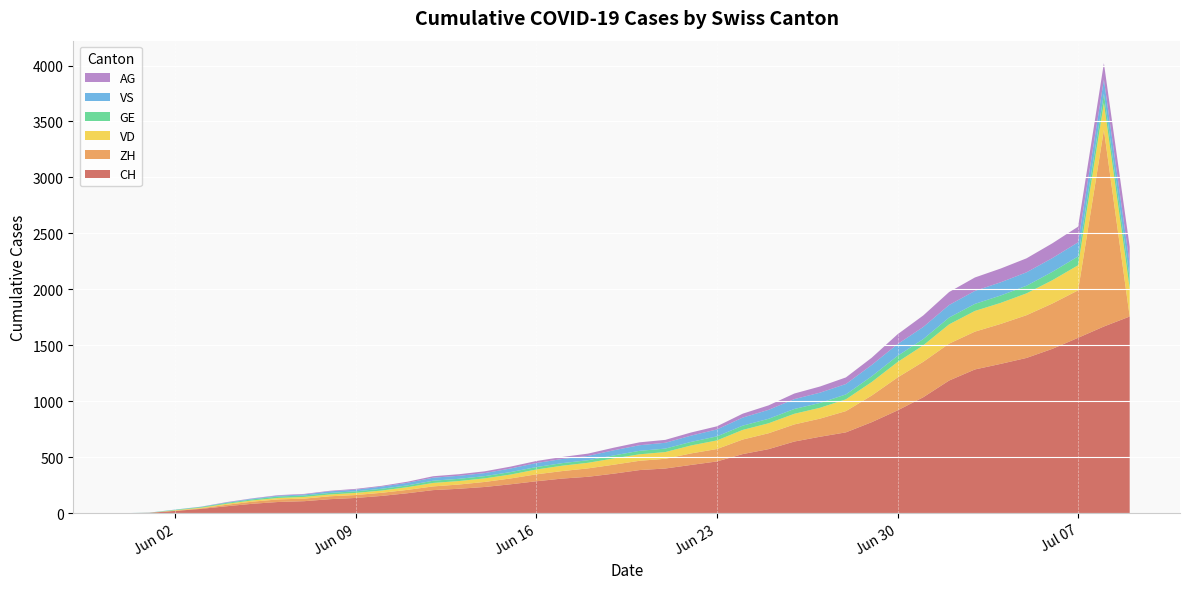

Reading left to right, what are all the values shown in this chart?

CH: 2020-05-31=0	2020-06-01=3	2020-06-02=20	2020-06-03=38	2020-06-04=62	2020-06-05=84	2020-06-06=100	2020-06-07=107	2020-06-08=125	2020-06-09=136	2020-06-10=154	2020-06-11=178	2020-06-12=206	2020-06-13=218	2020-06-14=234	2020-06-15=258	2020-06-16=285	2020-06-17=309	2020-06-18=325	2020-06-19=353	2020-06-20=385	2020-06-21=399	2020-06-22=431	2020-06-23=462	2020-06-24=528	2020-06-25=572	2020-06-26=640	2020-06-27=683	2020-06-28=722	2020-06-29=813	2020-06-30=918	2020-07-01=1036	2020-07-02=1185	2020-07-03=1284	2020-07-04=1334	2020-07-05=1387	2020-07-06=1468	2020-07-07=1567	2020-07-08=1668	2020-07-09=1757
ZH: 2020-05-31=0	2020-06-01=0	2020-06-02=2	2020-06-03=5	2020-06-04=13	2020-06-05=19	2020-06-06=23	2020-06-07=23	2020-06-08=26	2020-06-09=26	2020-06-10=28	2020-06-11=30	2020-06-12=33	2020-06-13=38	2020-06-14=45	2020-06-15=52	2020-06-16=62	2020-06-17=67	2020-06-18=75	2020-06-19=80	2020-06-20=83	2020-06-21=87	2020-06-22=103	2020-06-23=111	2020-06-24=130	2020-06-25=142	2020-06-26=153	2020-06-27=162	2020-06-28=190	2020-06-29=238	2020-06-30=294	2020-07-01=317	2020-07-02=330	2020-07-03=338	2020-07-04=357	2020-07-05=382	2020-07-06=405	2020-07-07=424	2020-07-08=1757	2020-07-09=0
VD: 2020-05-31=0	2020-06-01=0	2020-06-02=4	2020-06-03=6	2020-06-04=9	2020-06-05=11	2020-06-06=13	2020-06-07=15	2020-06-08=16	2020-06-09=19	2020-06-10=20	2020-06-11=24	2020-06-12=31	2020-06-13=31	2020-06-14=32	2020-06-15=35	2020-06-16=43	2020-06-17=48	2020-06-18=50	2020-06-19=56	2020-06-20=58	2020-06-21=60	2020-06-22=71	2020-06-23=77	2020-06-24=86	2020-06-25=89	2020-06-26=95	2020-06-27=97	2020-06-28=105	2020-06-29=121	2020-06-30=138	2020-07-01=147	2020-07-02=172	2020-07-03=185	2020-07-04=188	2020-07-05=195	2020-07-06=208	2020-07-07=224	2020-07-08=240	2020-07-09=252
GE: 2020-05-31=0	2020-06-01=1	2020-06-02=4	2020-06-03=6	2020-06-04=8	2020-06-05=10	2020-06-06=13	2020-06-07=13	2020-06-08=14	2020-06-09=14	2020-06-10=16	2020-06-11=16	2020-06-12=20	2020-06-13=20	2020-06-14=20	2020-06-15=22	2020-06-16=22	2020-06-17=23	2020-06-18=23	2020-06-19=27	2020-06-20=31	2020-06-21=31	2020-06-22=32	2020-06-23=36	2020-06-24=38	2020-06-25=40	2020-06-26=43	2020-06-27=43	2020-06-28=44	2020-06-29=51	2020-06-30=55	2020-07-01=56	2020-07-02=61	2020-07-03=63	2020-07-04=66	2020-07-05=68	2020-07-06=75	2020-07-07=79	2020-07-08=83	2020-07-09=91
VS: 2020-05-31=0	2020-06-01=1	2020-06-02=2	2020-06-03=2	2020-06-04=4	2020-06-05=6	2020-06-06=7	2020-06-07=9	2020-06-08=14	2020-06-09=15	2020-06-10=19	2020-06-11=23	2020-06-12=27	2020-06-13=27	2020-06-14=27	2020-06-15=32	2020-06-16=36	2020-06-17=37	2020-06-18=38	2020-06-19=46	2020-06-20=50	2020-06-21=52	2020-06-22=56	2020-06-23=62	2020-06-24=72	2020-06-25=80	2020-06-26=88	2020-06-27=92	2020-06-28=93	2020-06-29=101	2020-06-30=105	2020-07-01=108	2020-07-02=112	2020-07-03=116	2020-07-04=118	2020-07-05=120	2020-07-06=123	2020-07-07=126	2020-07-08=126	2020-07-09=128
AG: 2020-05-31=0	2020-06-01=0	2020-06-02=0	2020-06-03=1	2020-06-04=3	2020-06-05=3	2020-06-06=5	2020-06-07=5	2020-06-08=5	2020-06-09=7	2020-06-10=7	2020-06-11=10	2020-06-12=13	2020-06-13=14	2020-06-14=16	2020-06-15=17	2020-06-16=18	2020-06-17=18	2020-06-18=21	2020-06-19=23	2020-06-20=26	2020-06-21=26	2020-06-22=28	2020-06-23=28	2020-06-24=35	2020-06-25=40	2020-06-26=50	2020-06-27=55	2020-06-28=59	2020-06-29=65	2020-06-30=88	2020-07-01=103	2020-07-02=116	2020-07-03=120	2020-07-04=123	2020-07-05=125	2020-07-06=132	2020-07-07=140	2020-07-08=147	2020-07-09=153